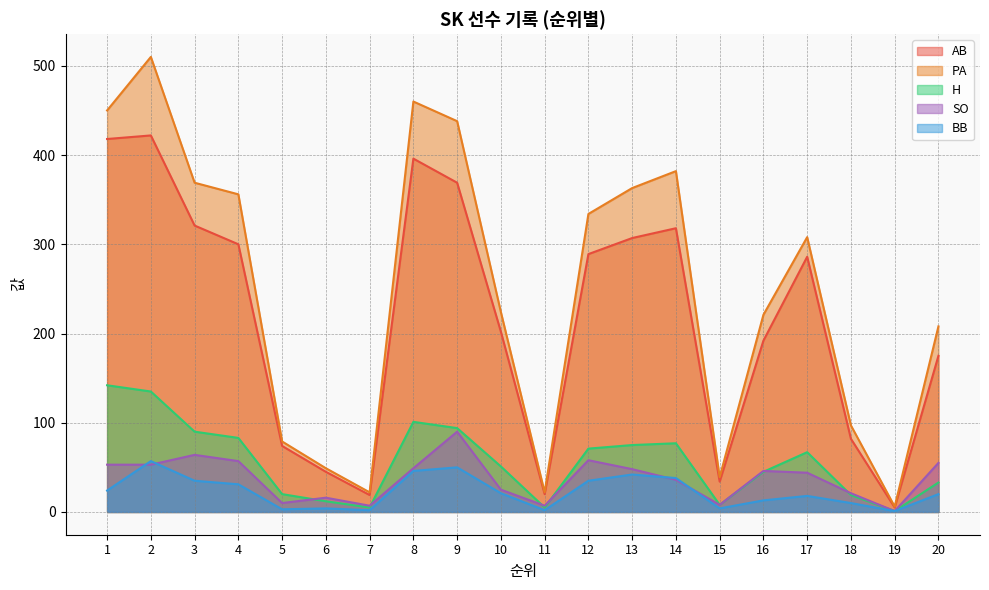

What is the value of the H point at the 17th from the left?

67